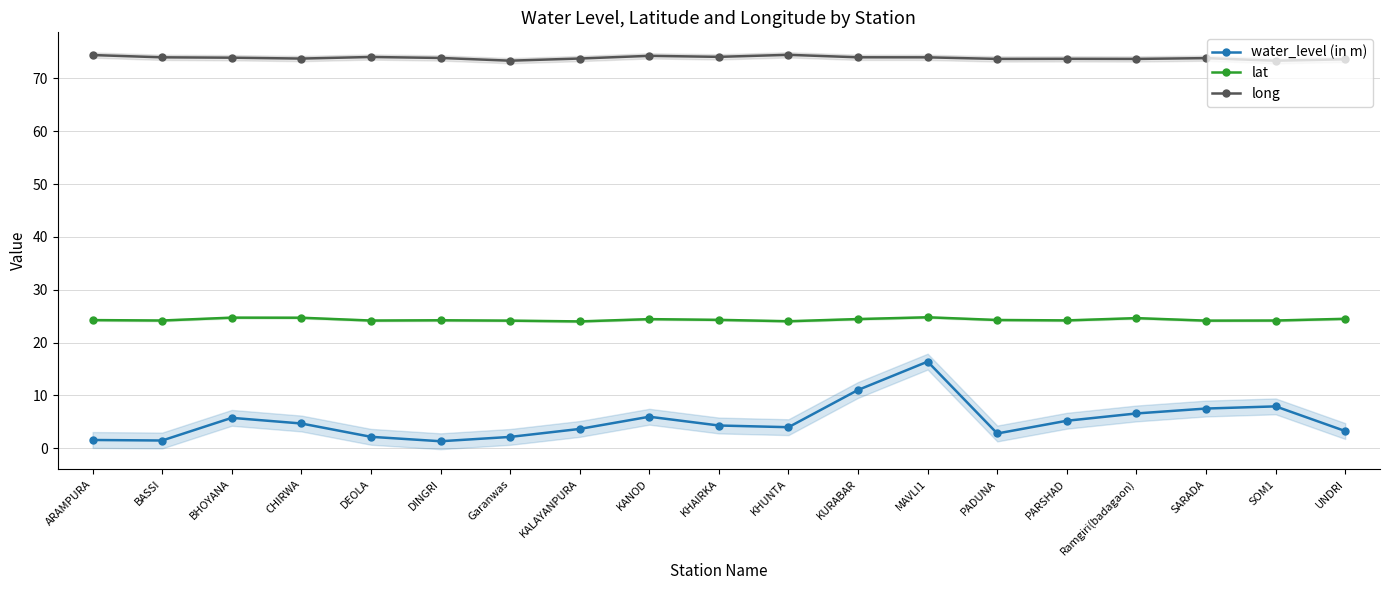

At Ramgiri(badagaon), list the series in order from smallest to largest.

water_level (in m), lat, long